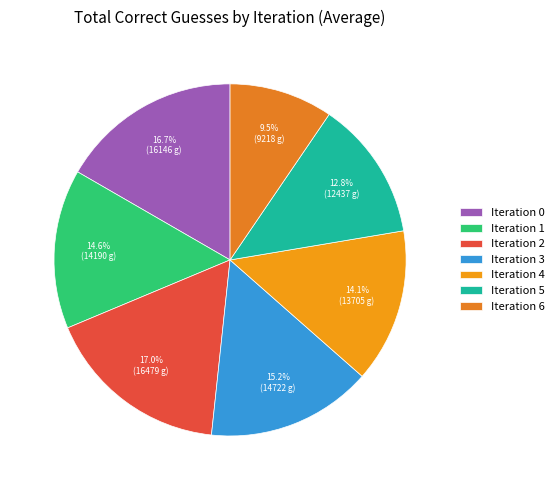

Rank the categories by value from lowest to highest.

Iteration 6, Iteration 5, Iteration 4, Iteration 1, Iteration 3, Iteration 0, Iteration 2